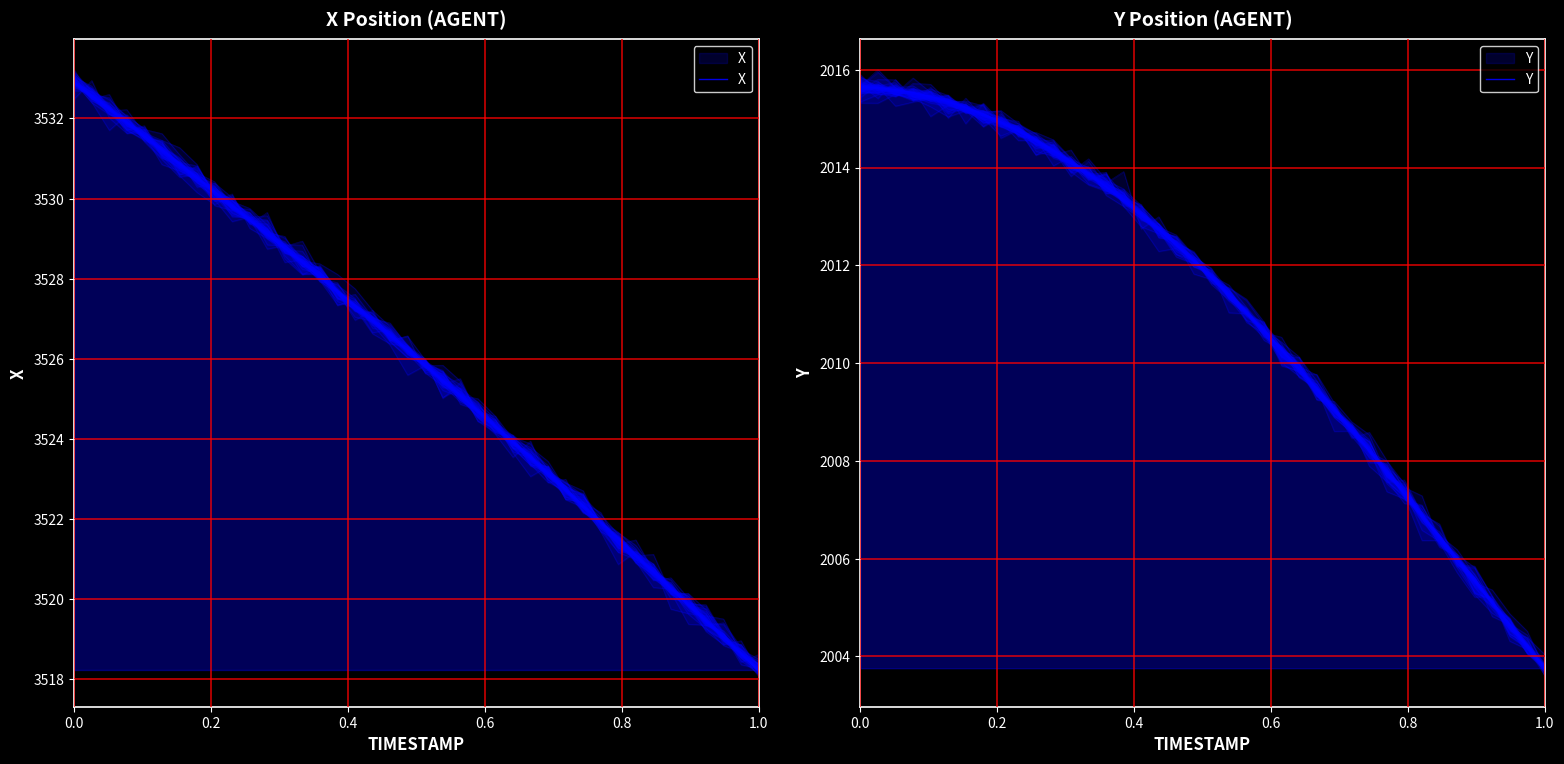

What is the average value of the X series?

3525.9